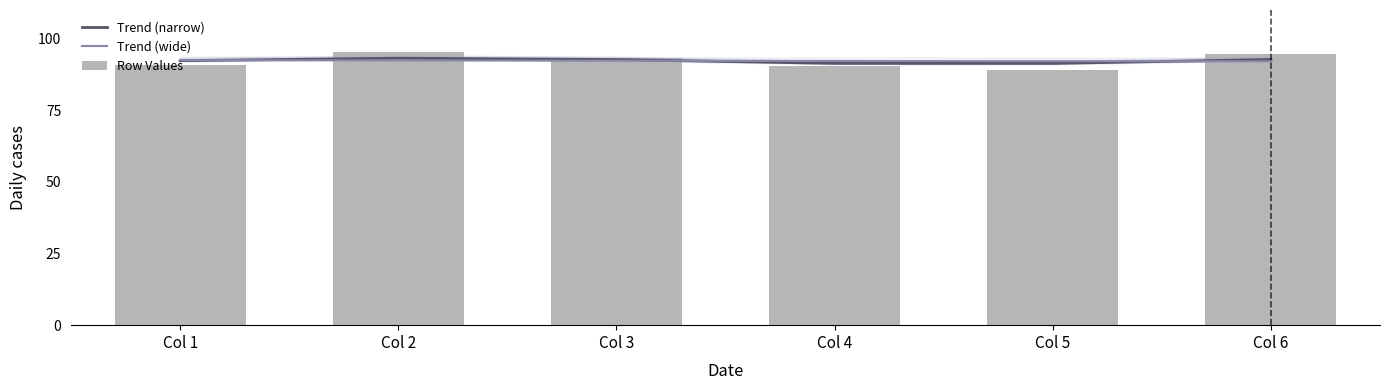

What is the difference between the Trend (wide) values at Col 6 and Col 2?

0.3